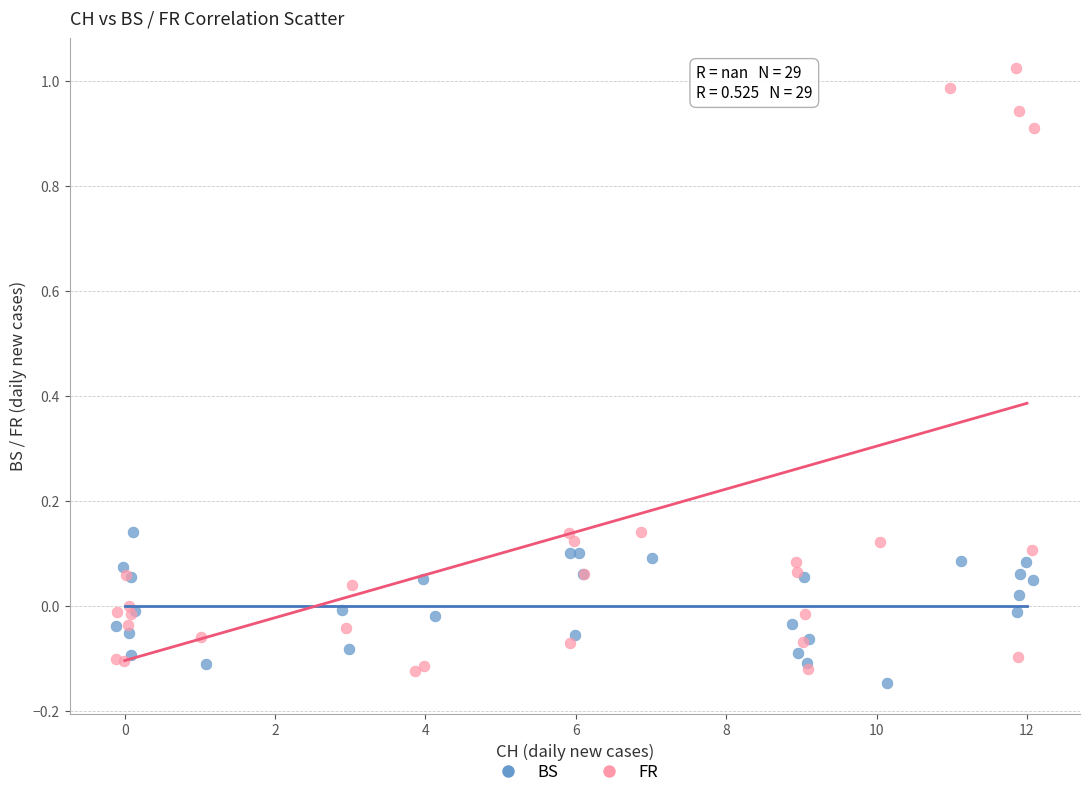

What are all the series names shown in the legend?

BS, FR